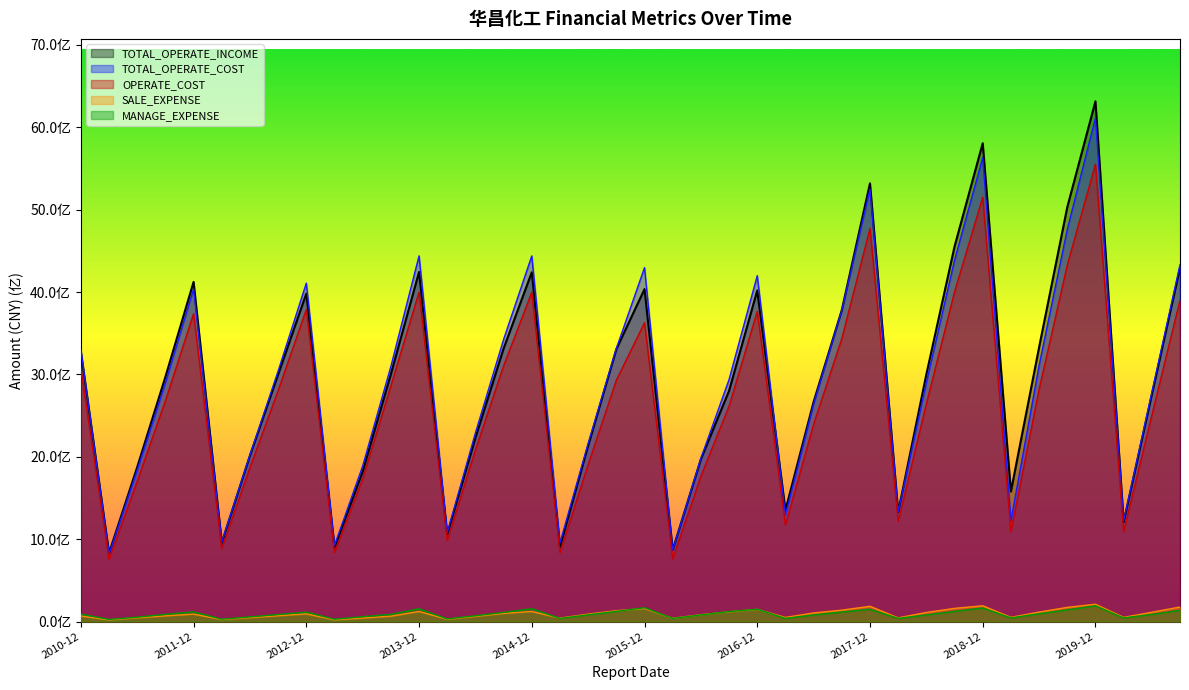

What are all the series names shown in the legend?

TOTAL_OPERATE_INCOME, TOTAL_OPERATE_COST, OPERATE_COST, SALE_EXPENSE, MANAGE_EXPENSE